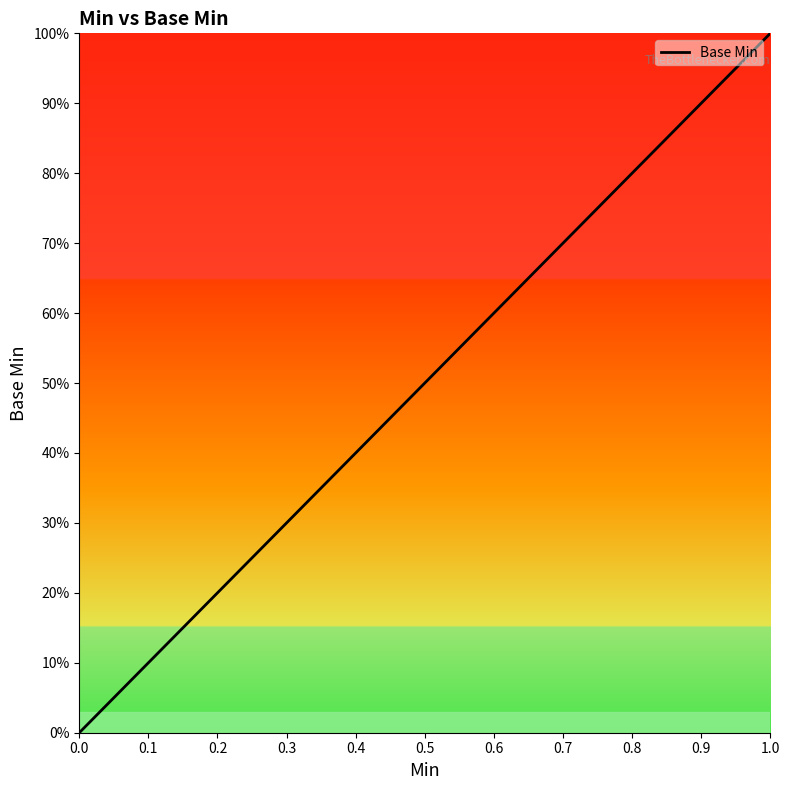

Does the chart have visible grid lines?

No